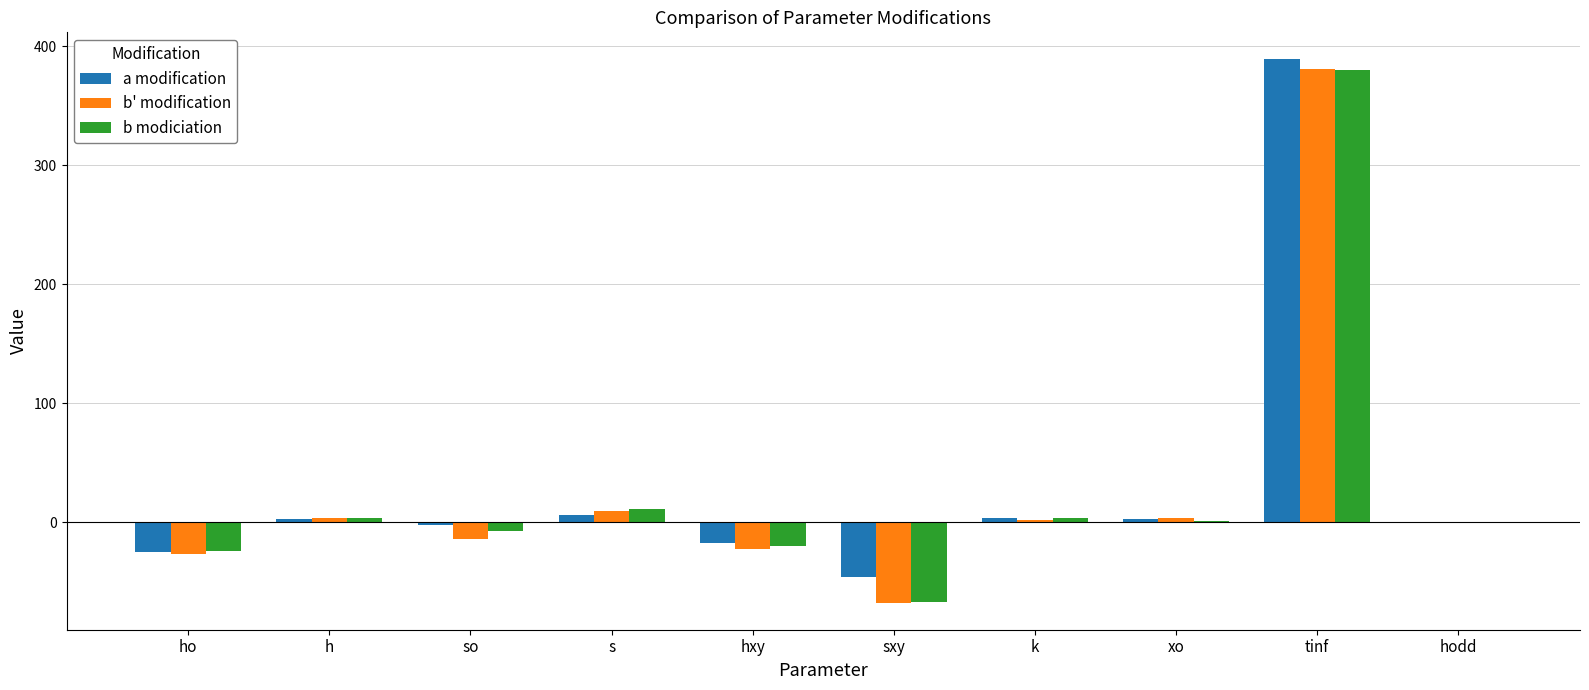

At which category is the sum across all series the highest?

tinf